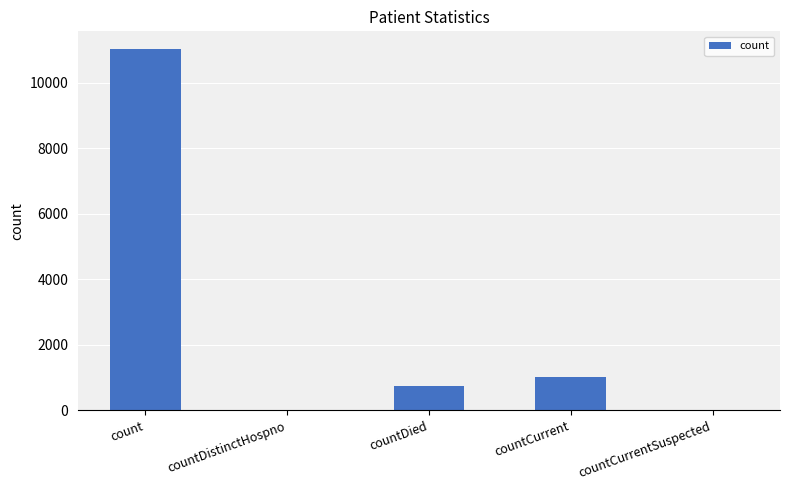

The value at countCurrent is 1012. True or false?

True